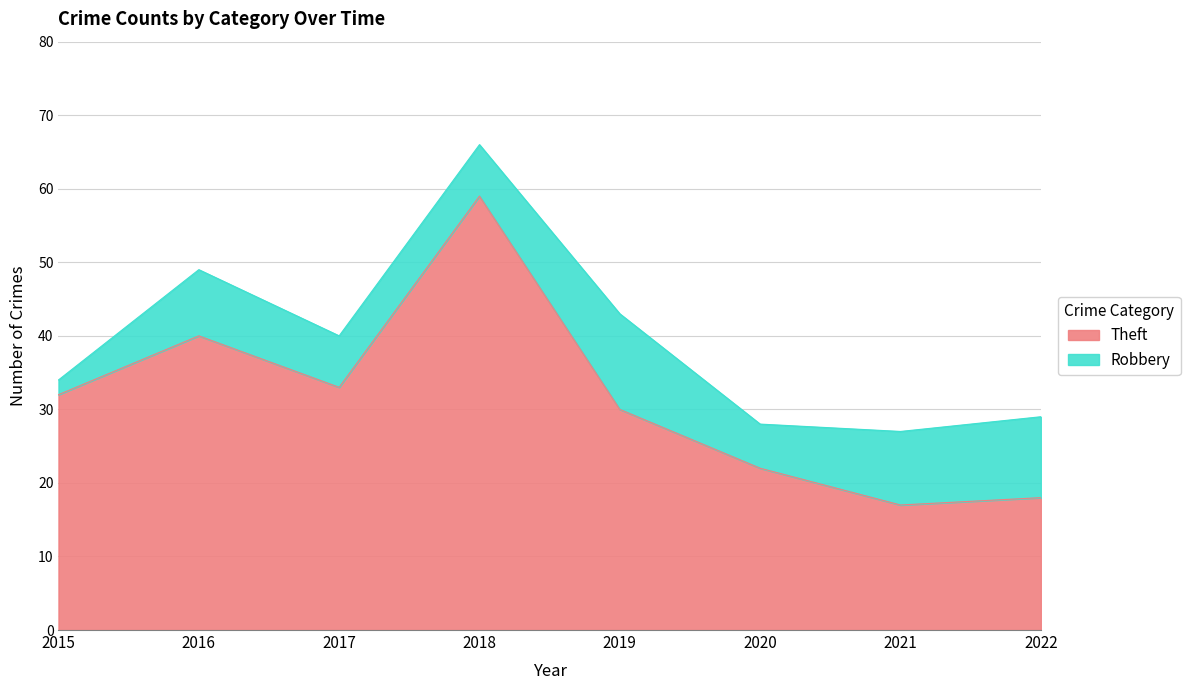

What is the total value across all series at 2021?

27